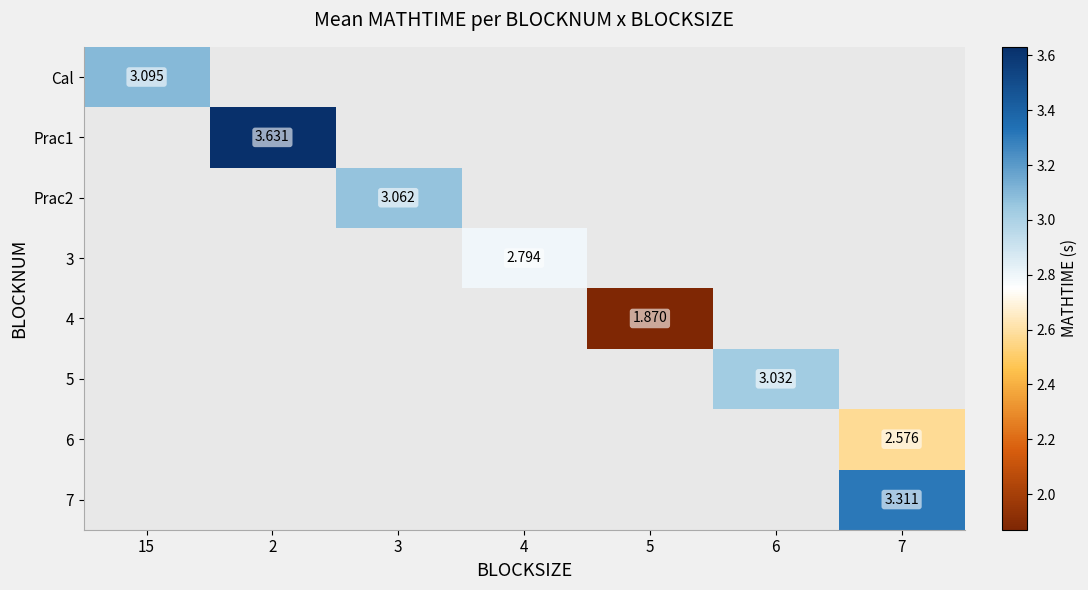

How many positive values does the 6 series have?

1